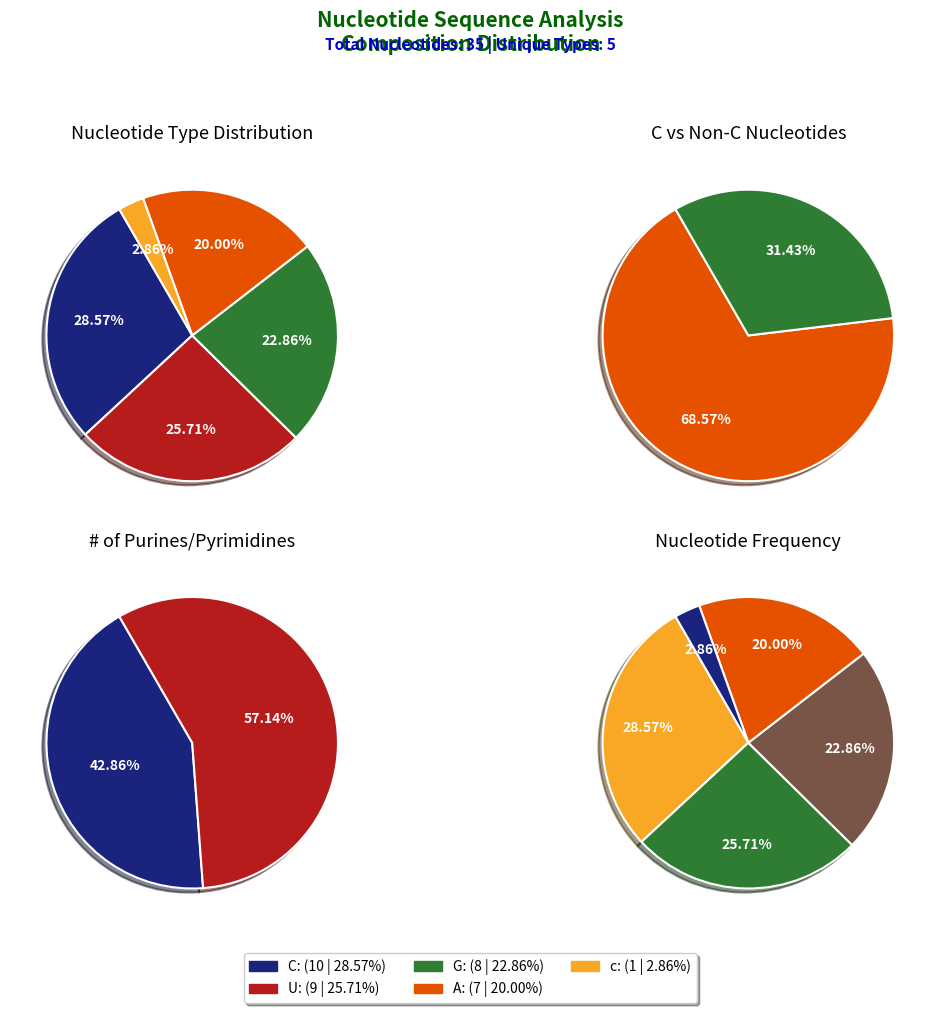

How many slices are in this pie chart?

5